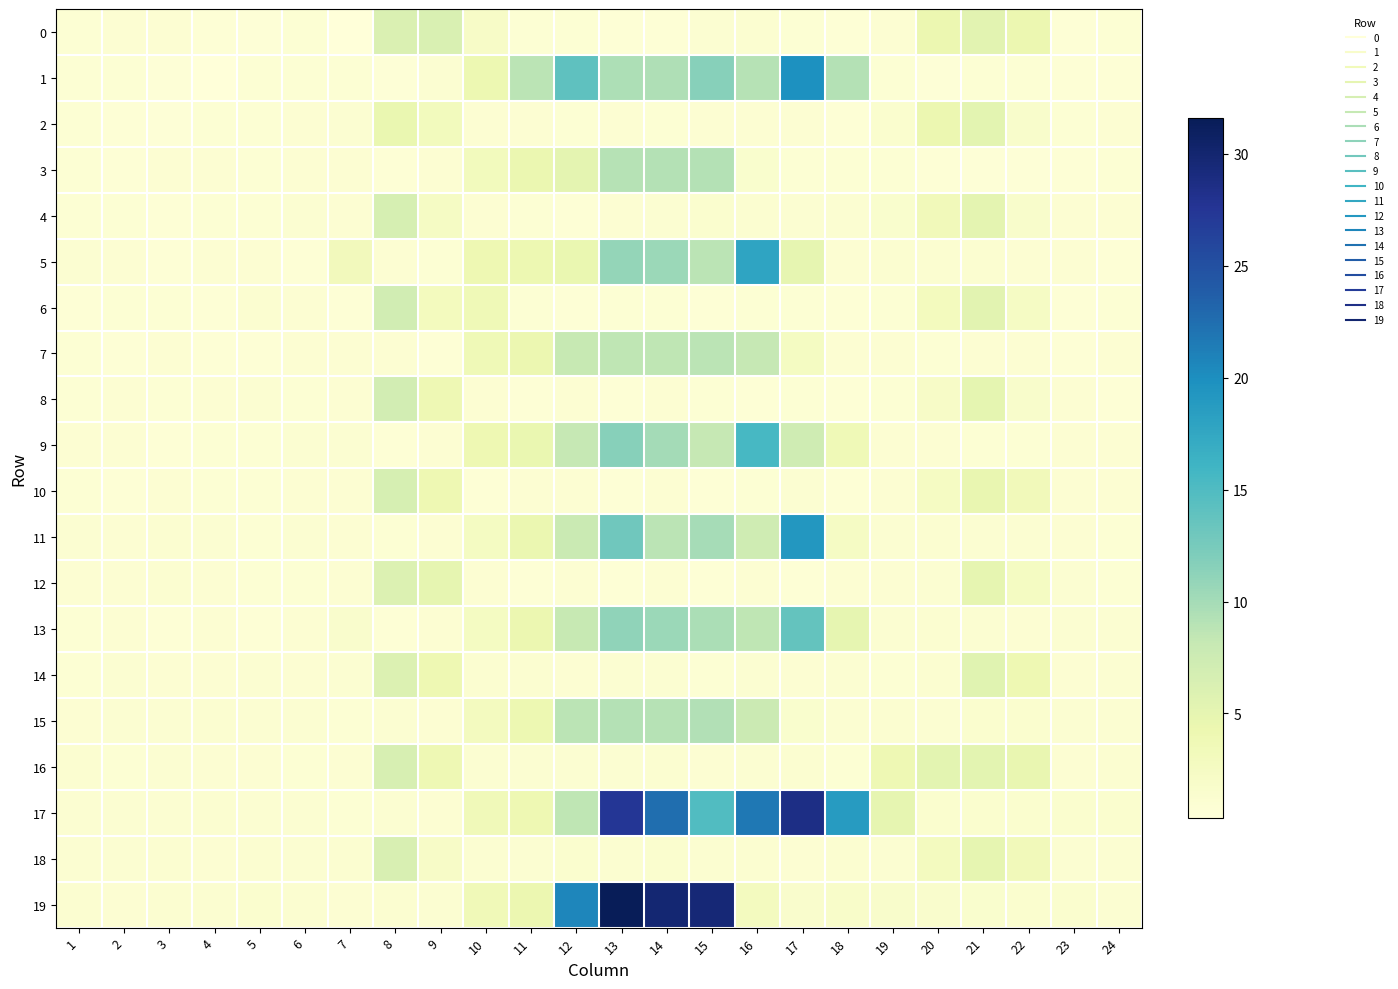

Between 1 and 6, which series saw the biggest shift?

16